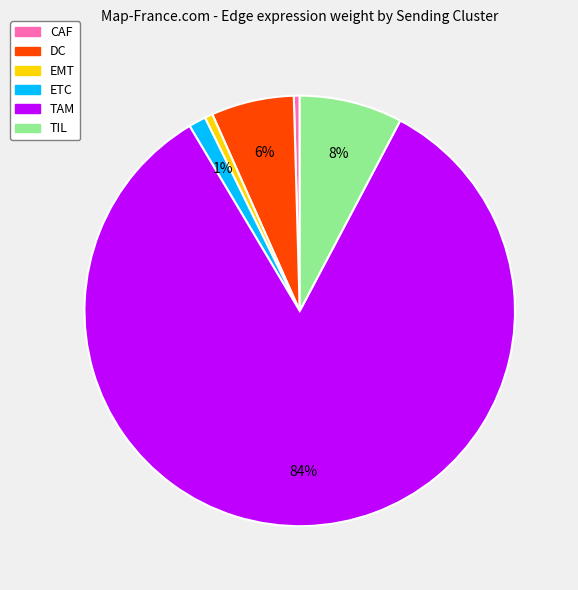

Which category accounts for the majority?

TAM